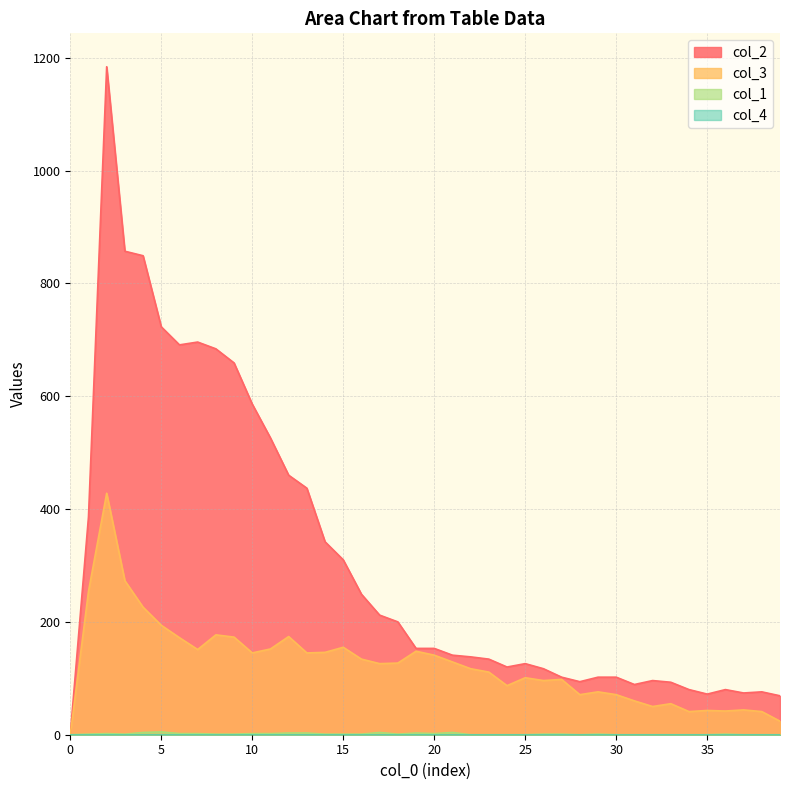

Which series changed the most between 12 and 22?

col_2